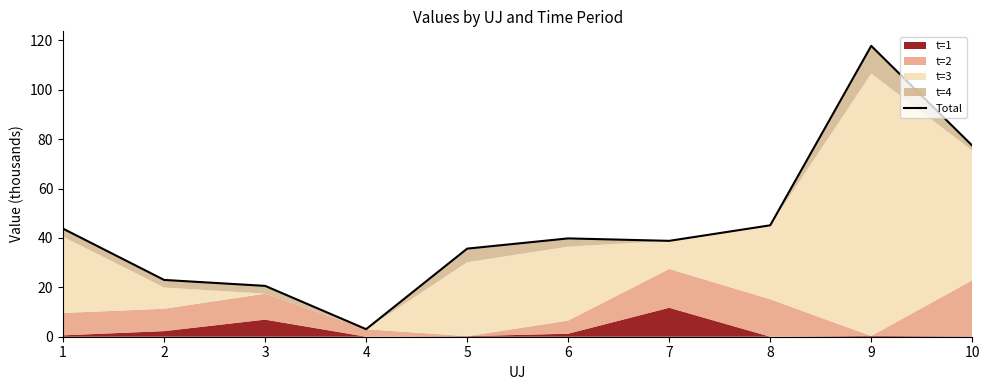

At which label does the data first exceed 39?

1